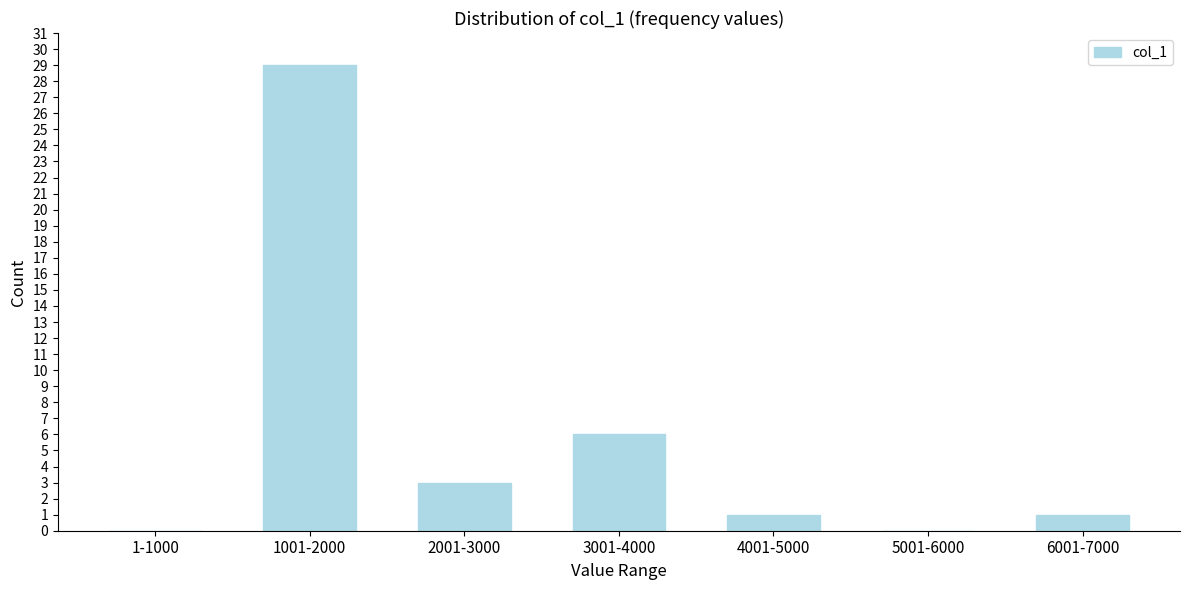

Reading left to right, transcribe all the data shown in this chart.

1-1000=0	1001-2000=29	2001-3000=3	3001-4000=6	4001-5000=1	5001-6000=0	6001-7000=1